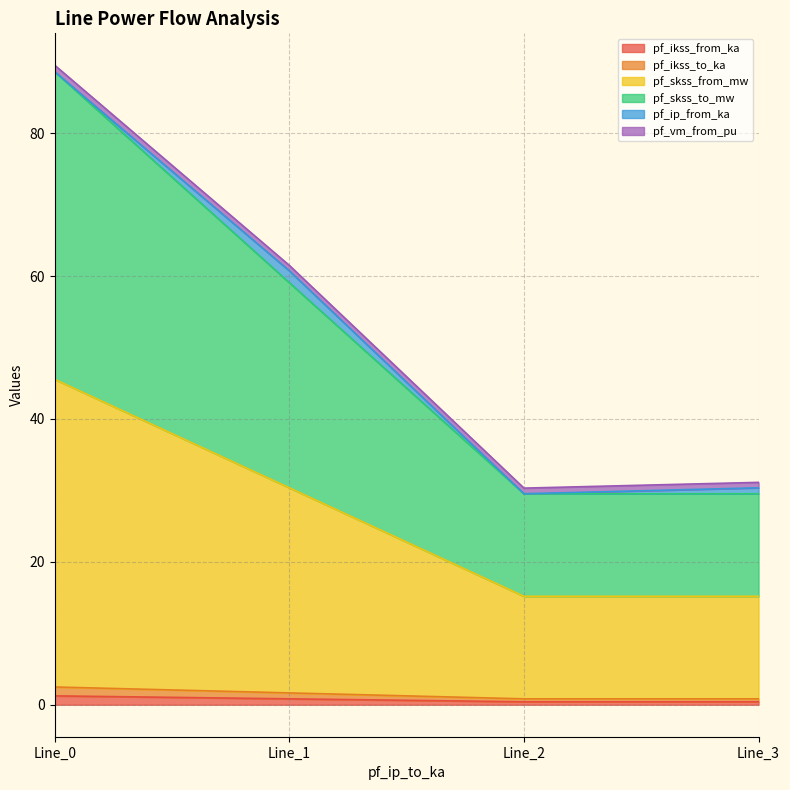

True or false: pf_skss_from_mw has a value of 21.7 at Line_2.

False